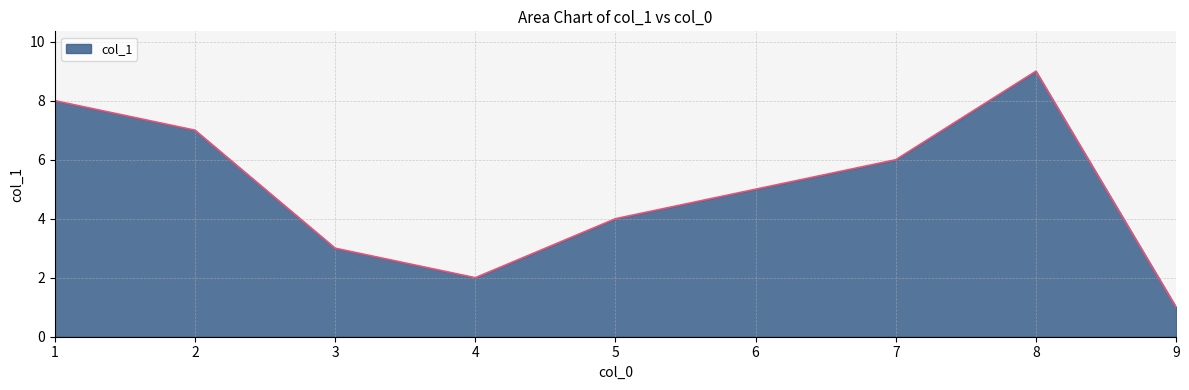

The value at 2 is 4. True or false?

False